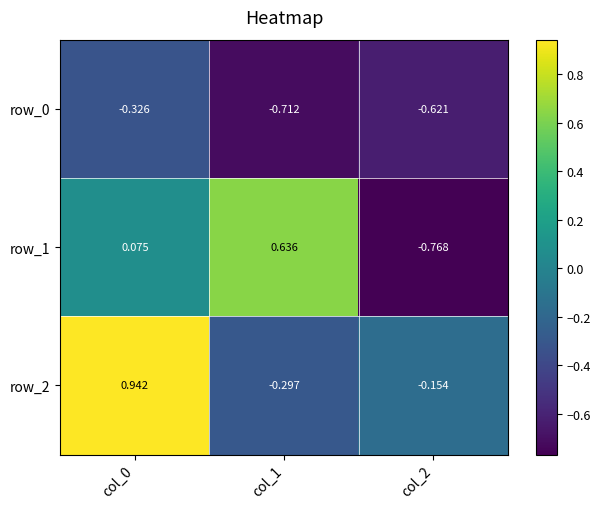

Is the value of row_2 at col_2 greater than the value of row_0 at col_2?

Yes